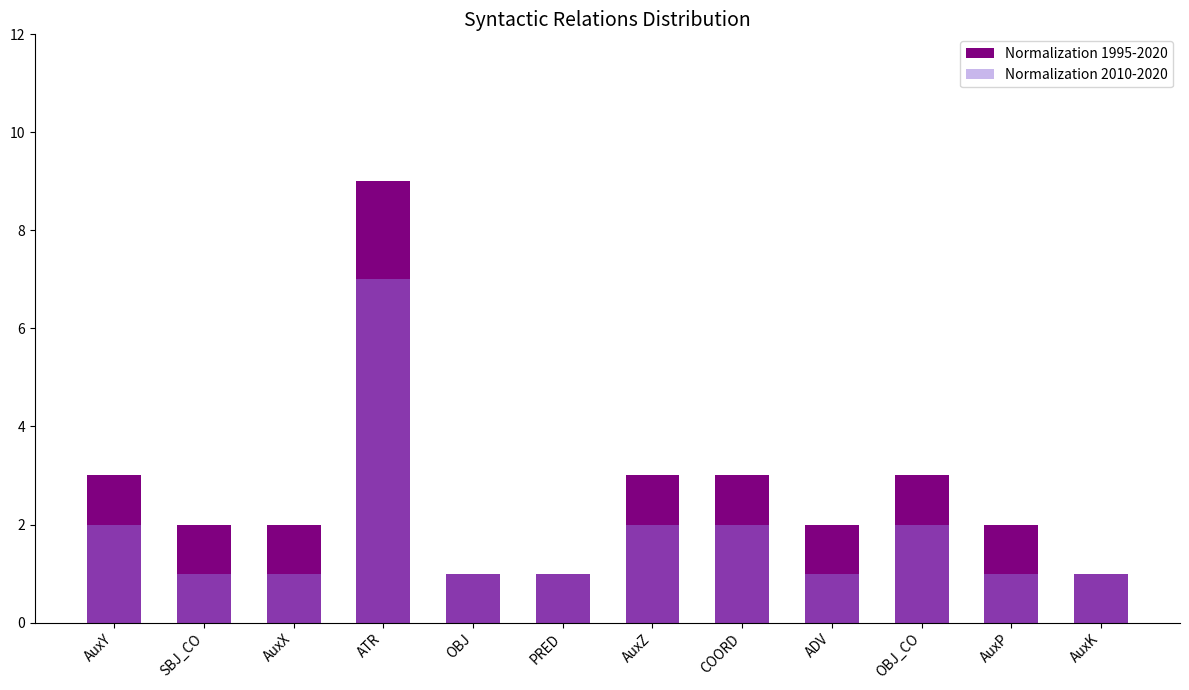

The Normalization 2010-2020 series shows 7 at ATR. True or false?

True